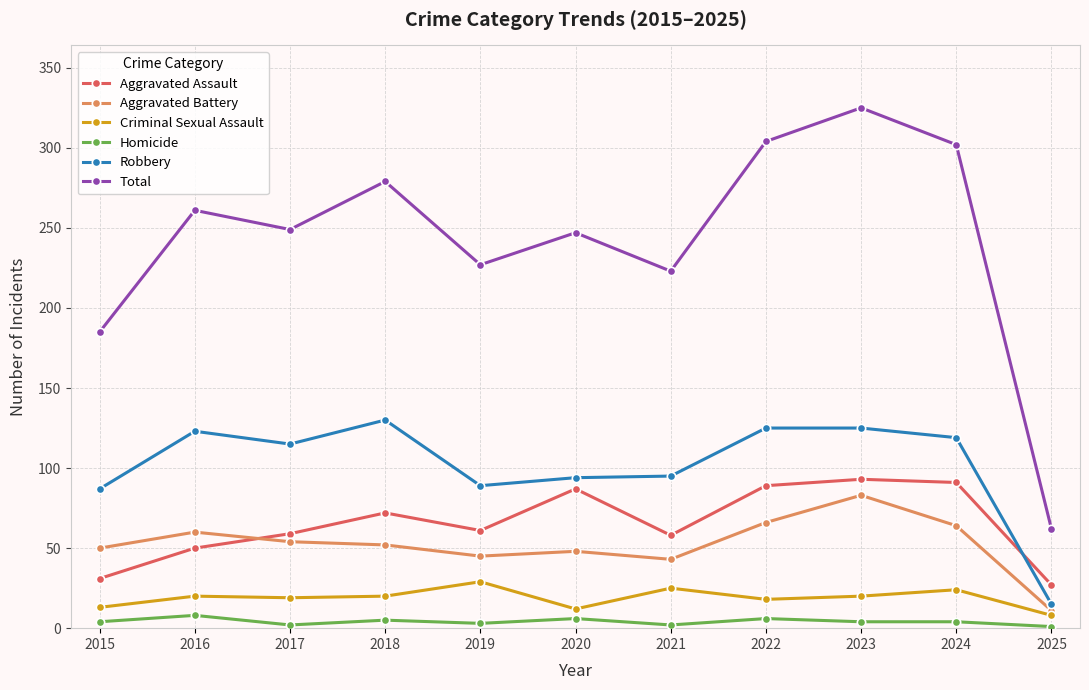

At which category does Aggravated Battery reach its first local peak?

2016